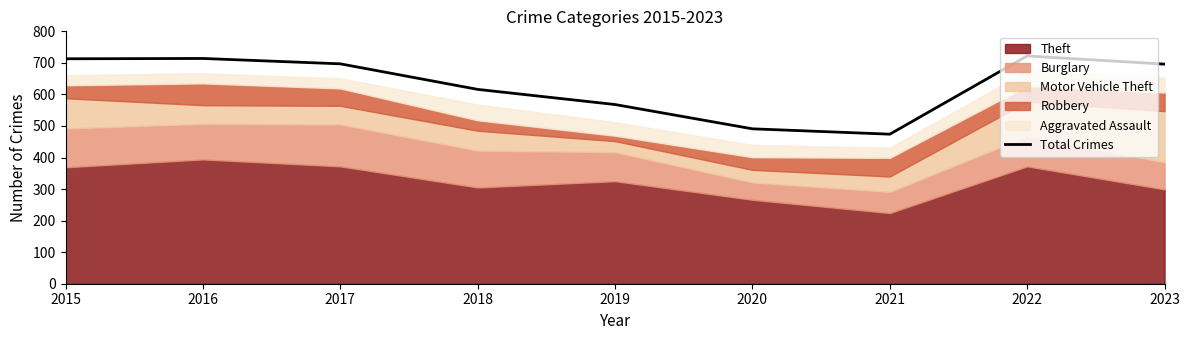

What is the maximum value for Total Crimes?

722